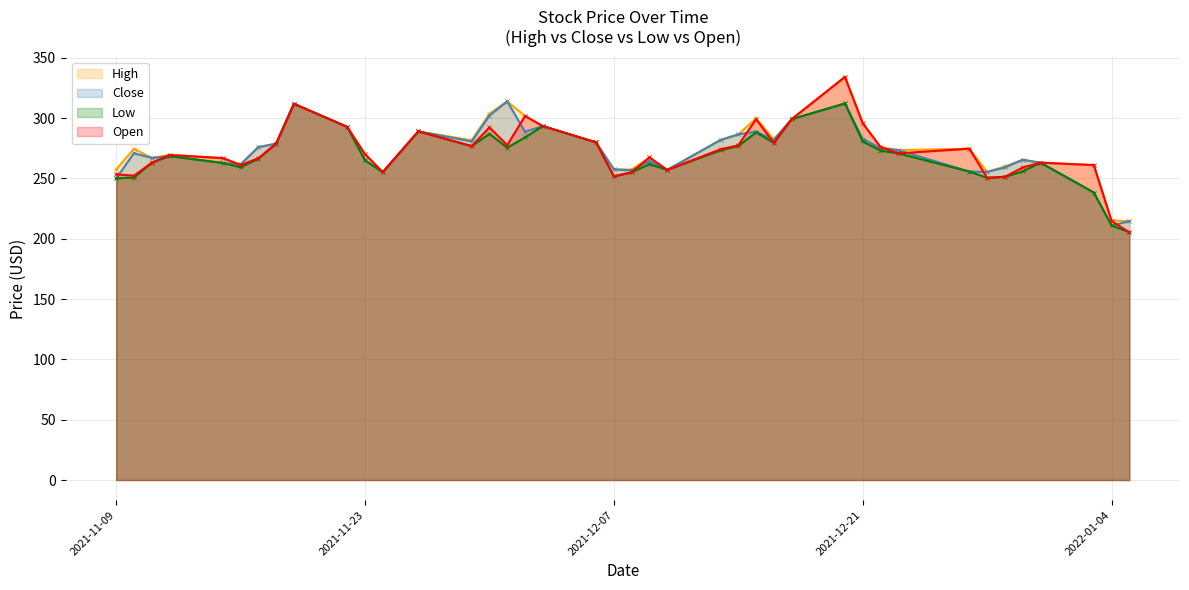

Does the chart display data point markers on the line(s)?

Yes